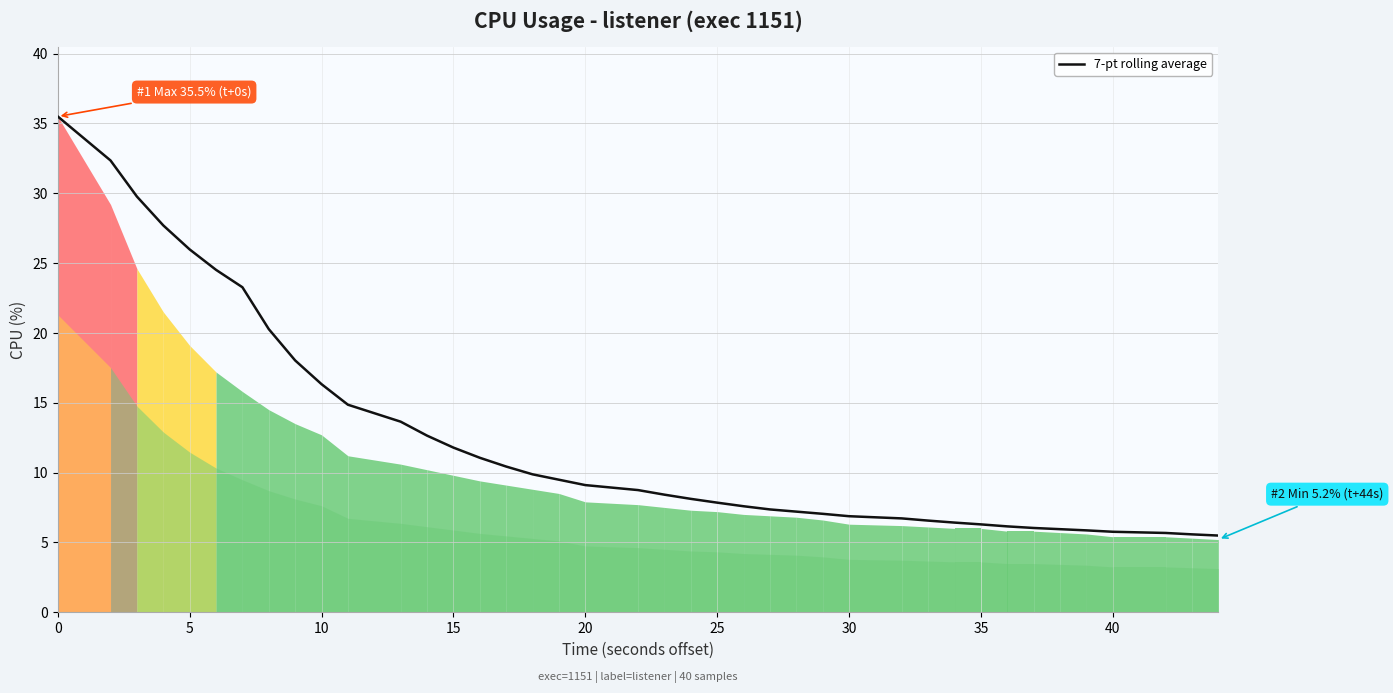

What is the maximum value shown in the chart?

35.5